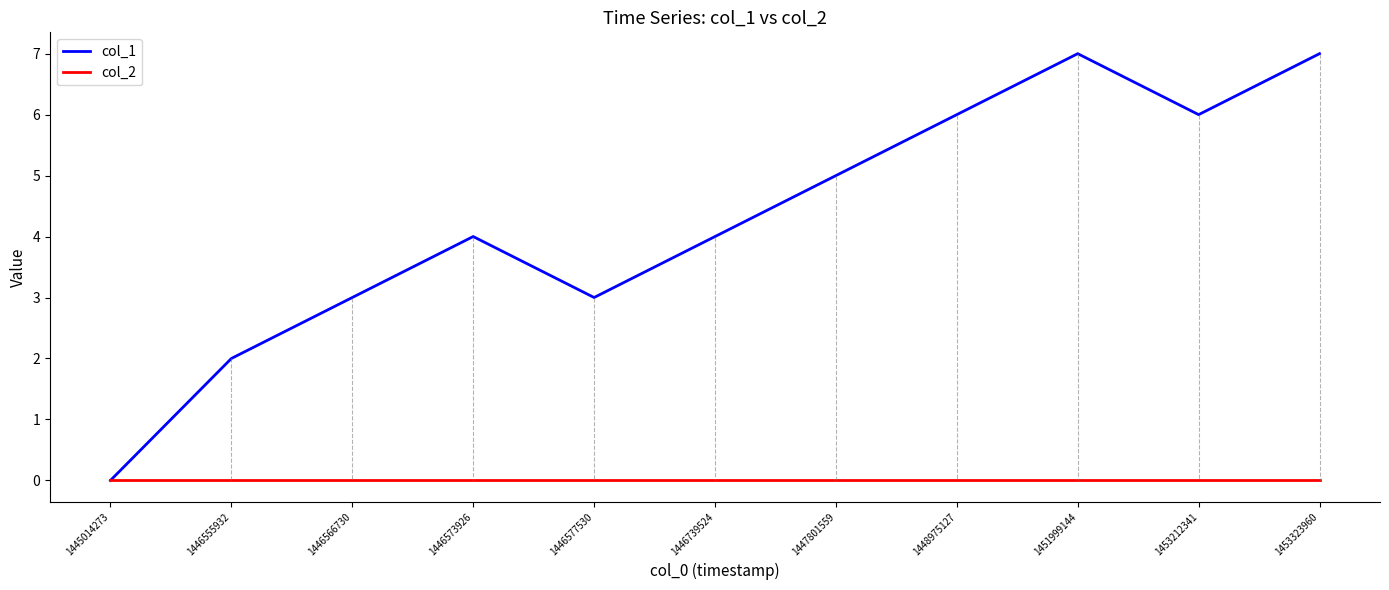

How many col_1 values are between 3 and 6?

7